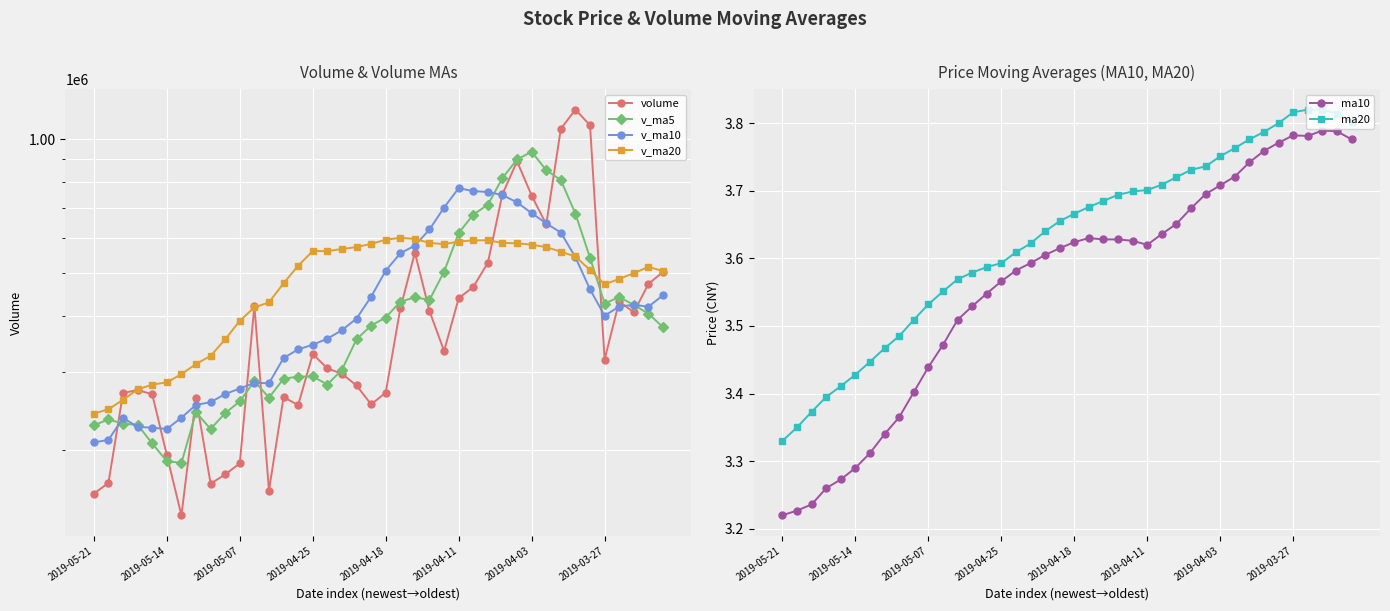

True or false: ma20 and ma10 intersect in this chart.

False